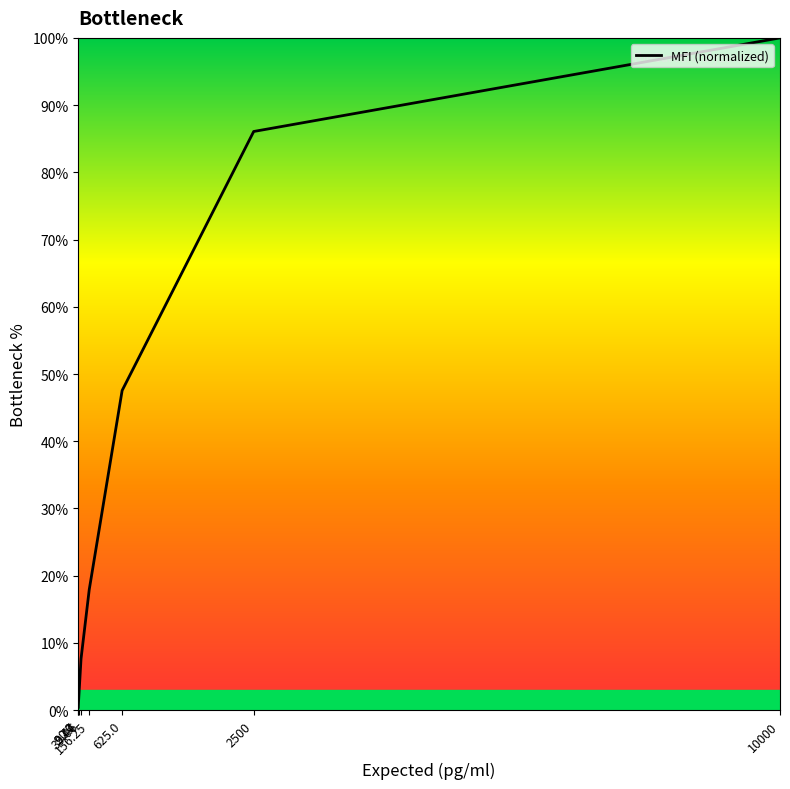

What is the change in value from 156.25 to 625.0?

+29.6